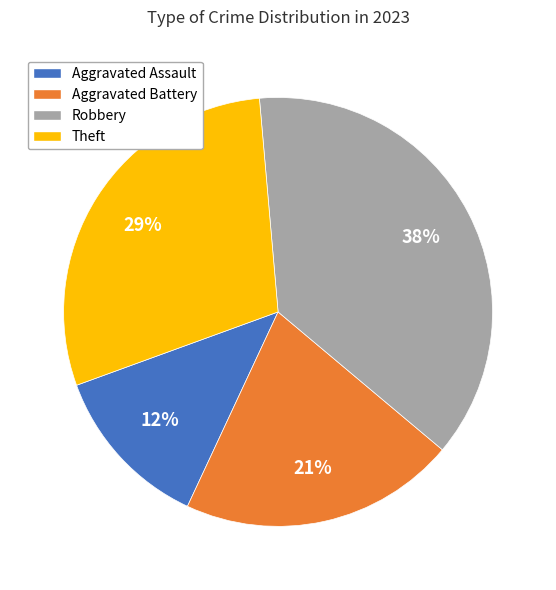

Is it true that Robbery is 38% of the pie?

True